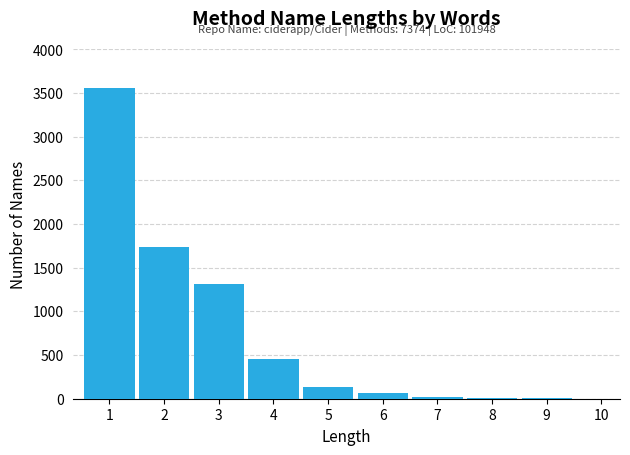

What is the sum of all values?

7297